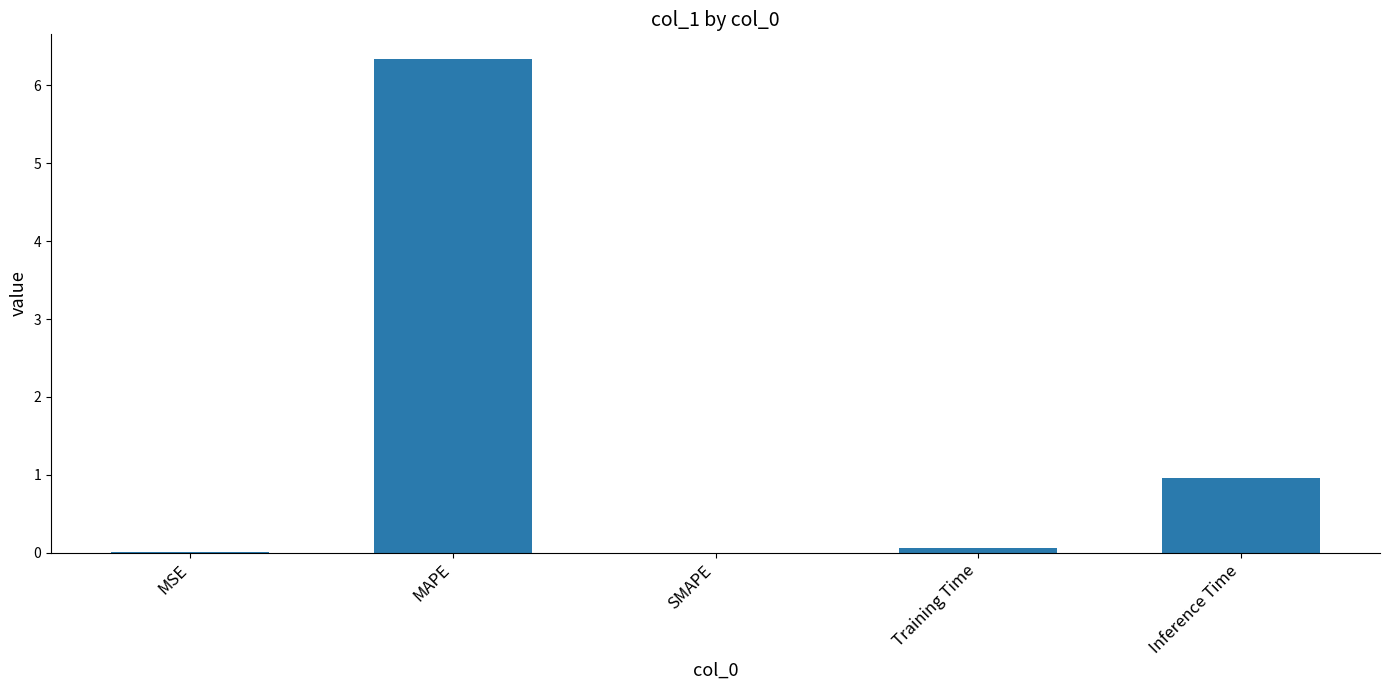

Between Training Time and Inference Time, which is larger?

Inference Time